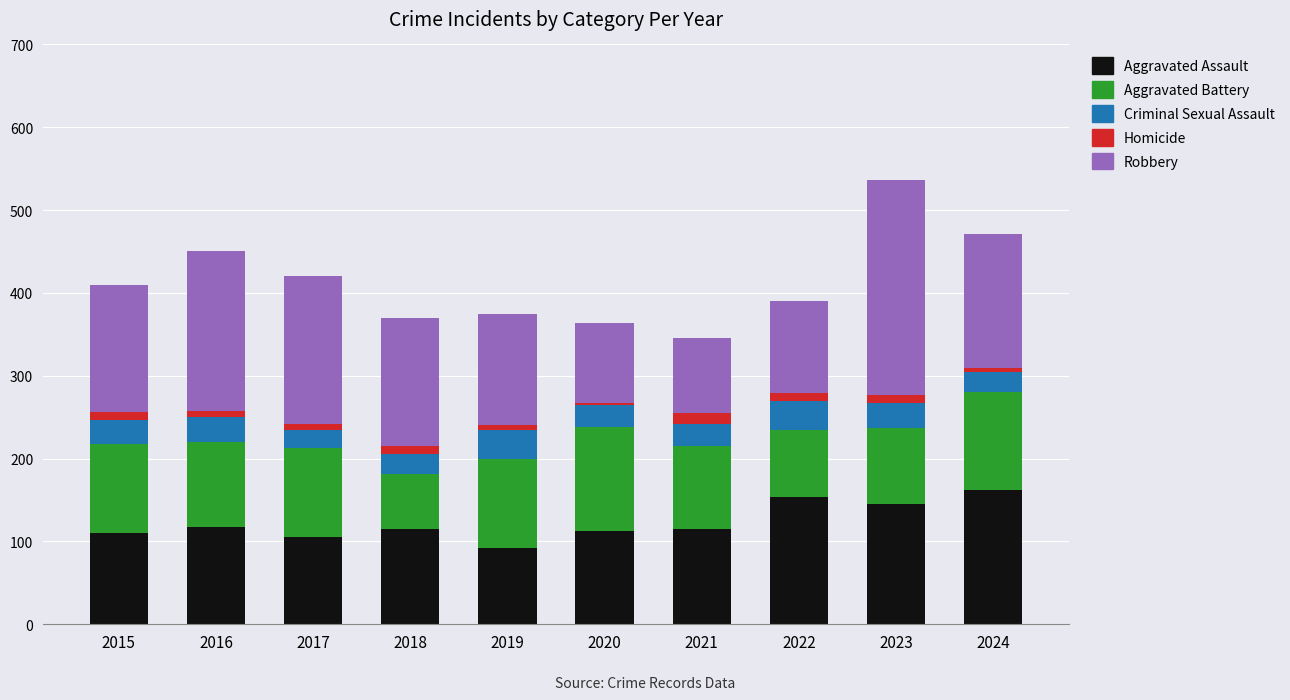

The value of Aggravated Assault at 2016 is 118. True or false?

True